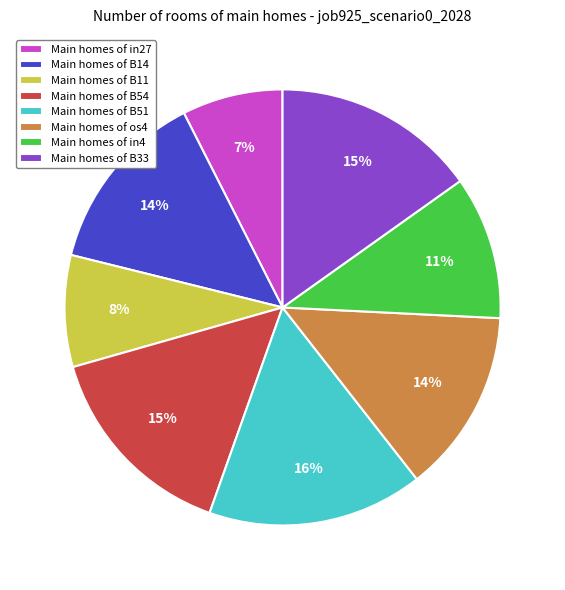

The Main homes of B14 slice represents 14% of the pie. True or false?

True